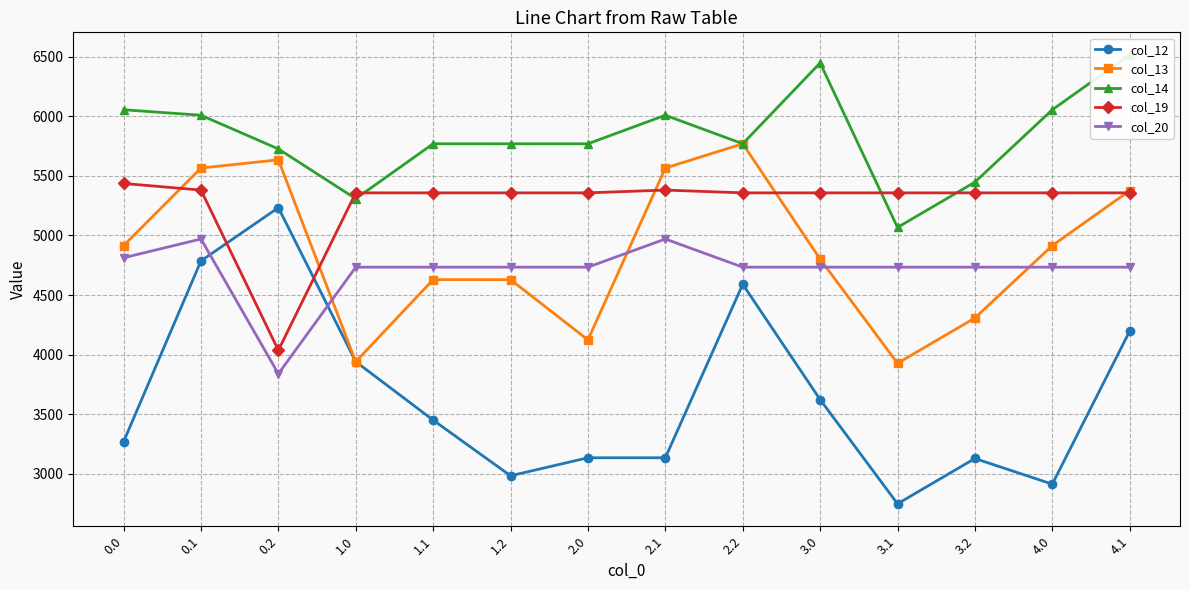

Is the value of col_14 at 4.1 greater than the value of col_12 at 2.2?

Yes